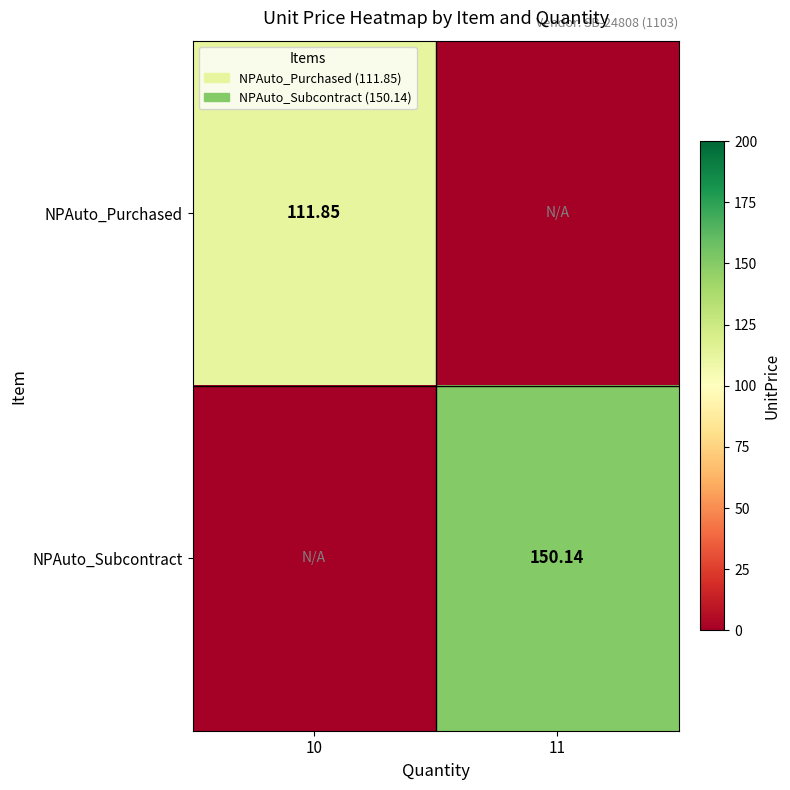

What is the difference between the maximum and minimum values in the NPAuto_Purchased series?

111.9